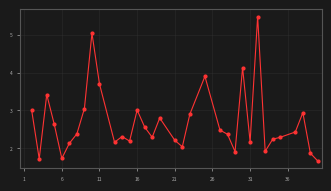

Does the chart display data point markers on the line(s)?

Yes